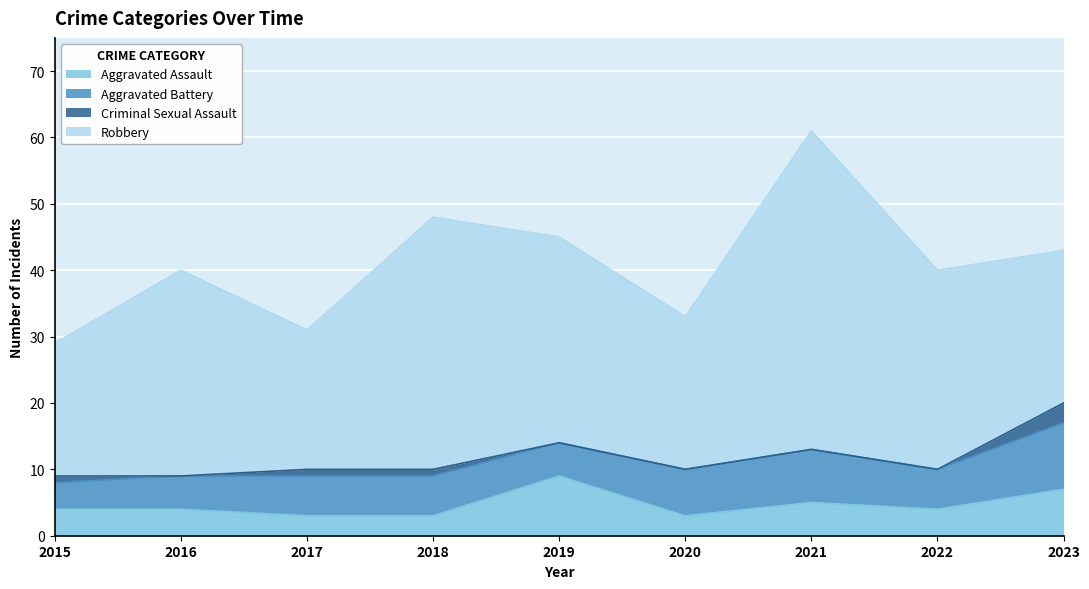

What are all the series names shown in the legend?

Aggravated Assault, Aggravated Battery, Criminal Sexual Assault, Robbery